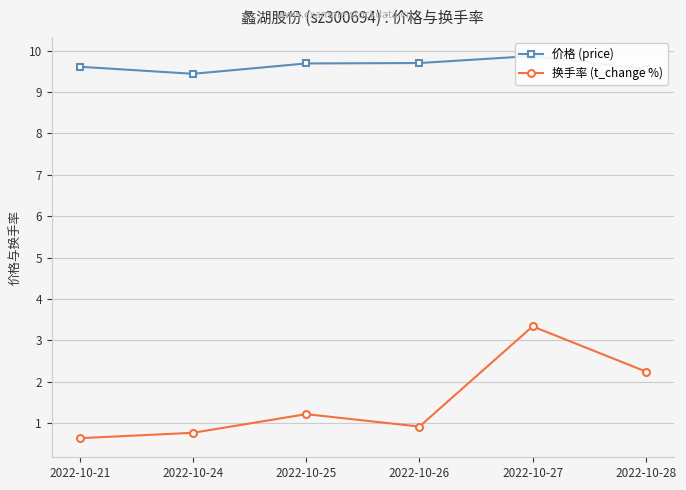

Is this an area chart (filled region under the line)?

No